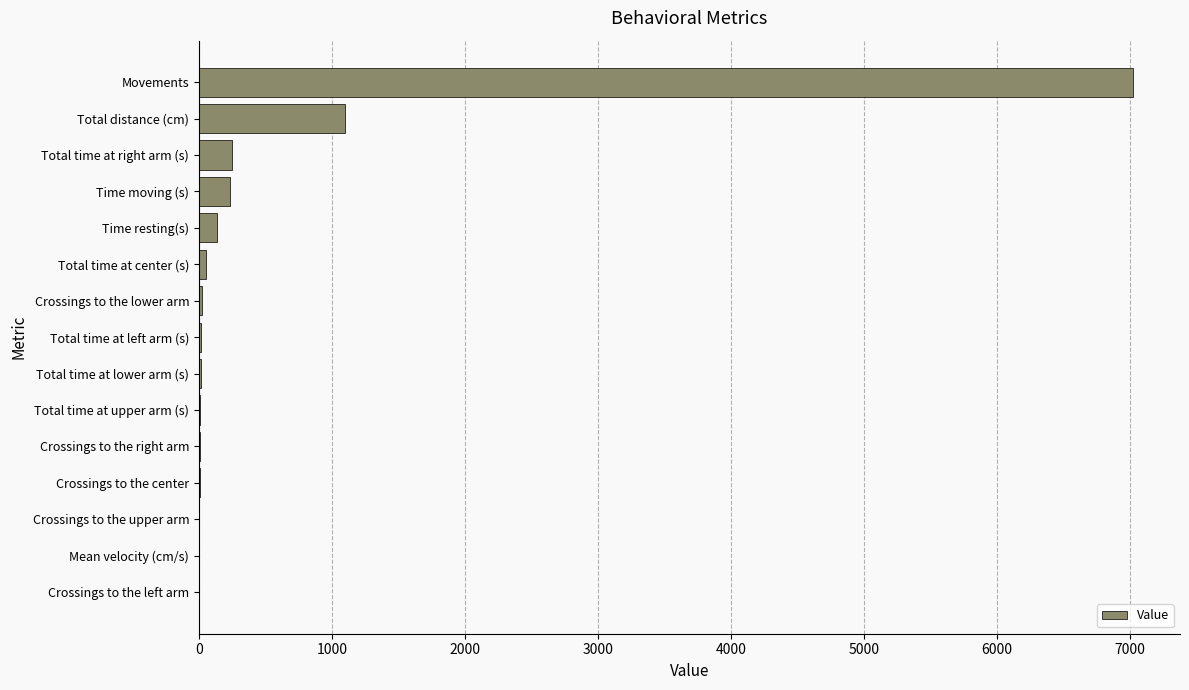

What is the greatest value displayed?

7024.0